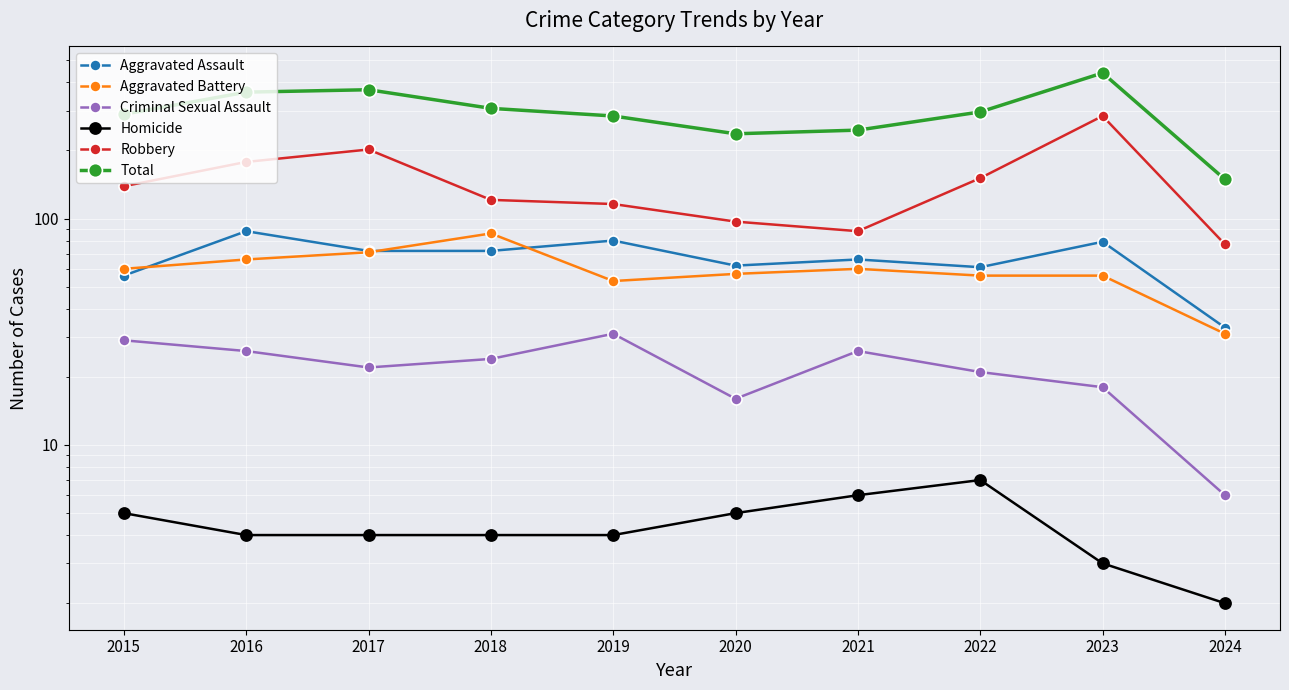

The Homicide series shows 2 at 2024. True or false?

True